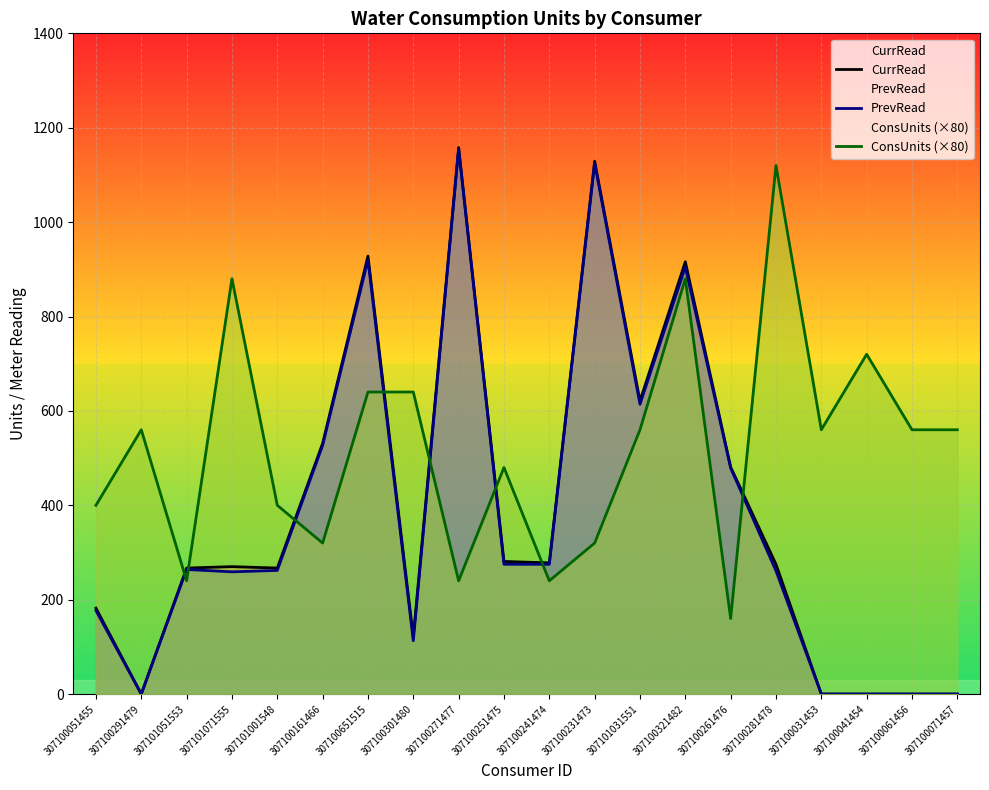

What value does the ConsUnits (×80) series have at 307100301480, to the nearest 100?

600